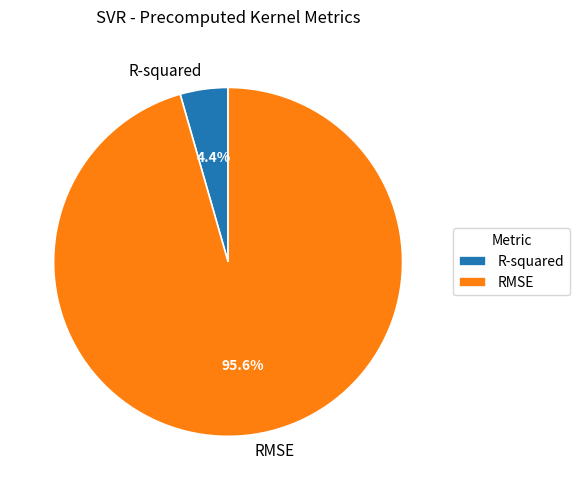

Between R-squared and RMSE, which is larger?

RMSE